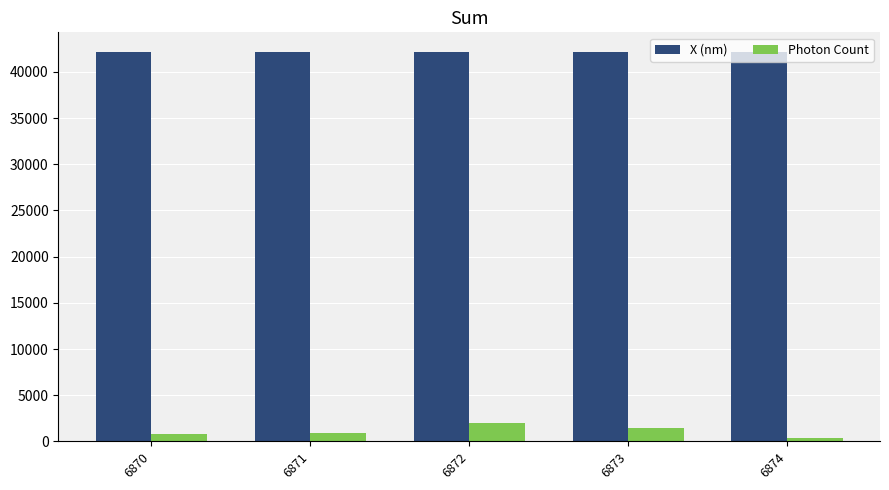

What is the total value across all series at 6871?

43090.0